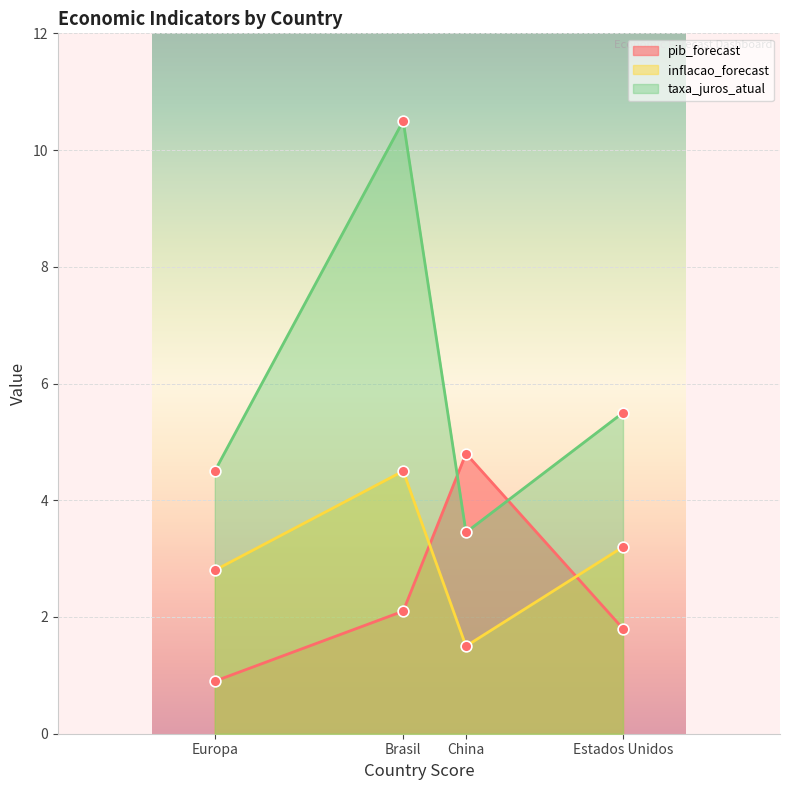

Is the value of inflacao_forecast at Estados Unidos greater than the value of taxa_juros_atual at Estados Unidos?

No